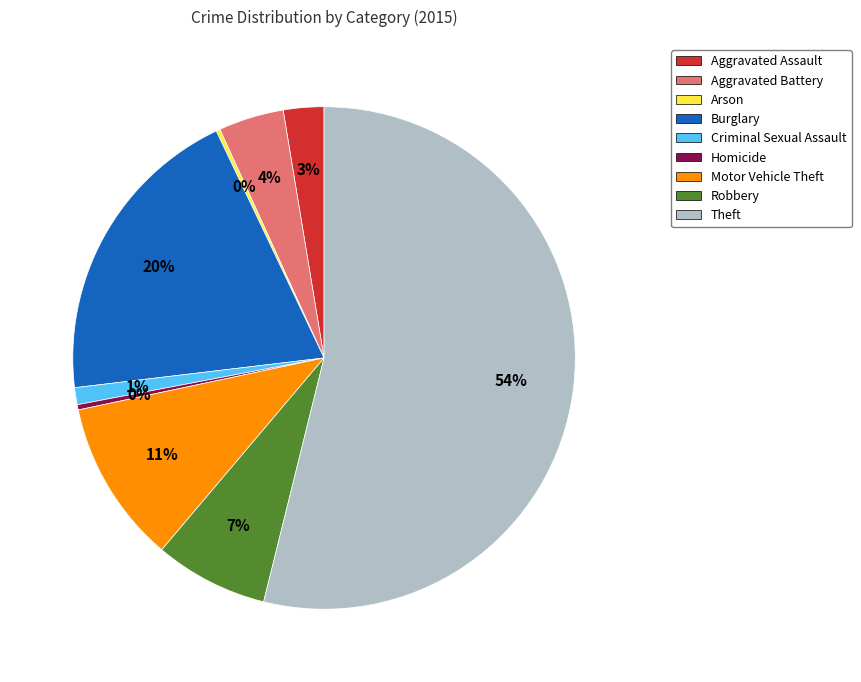

Which has a higher value, Homicide or Theft?

Theft